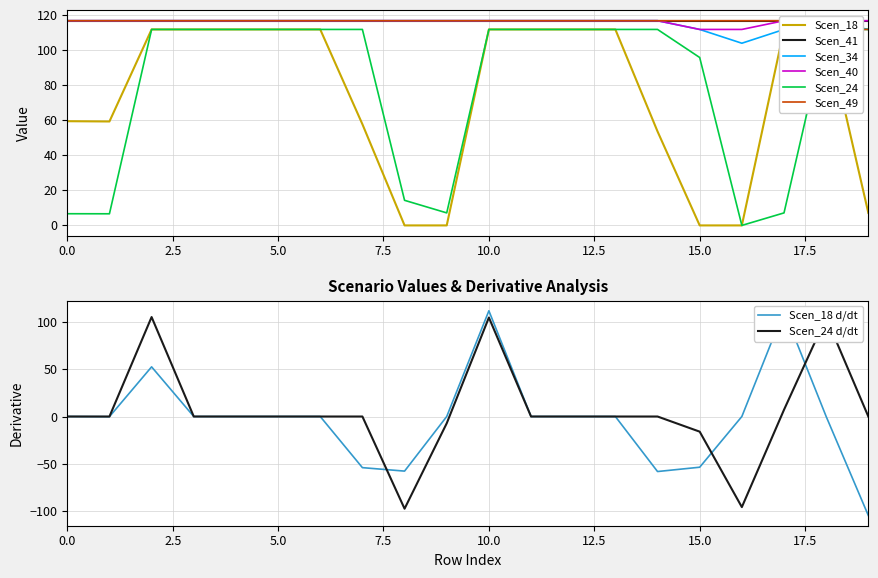

What is the sum of the Scen_18 values at 1 and 12?

171.0